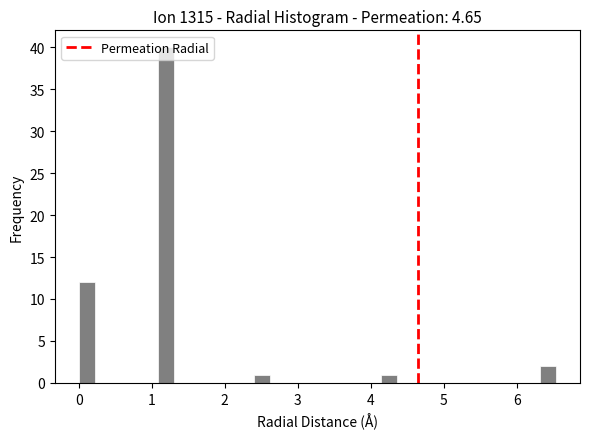

Read against the x-axis, roughly where is the centre of the tallest bar?

1.2